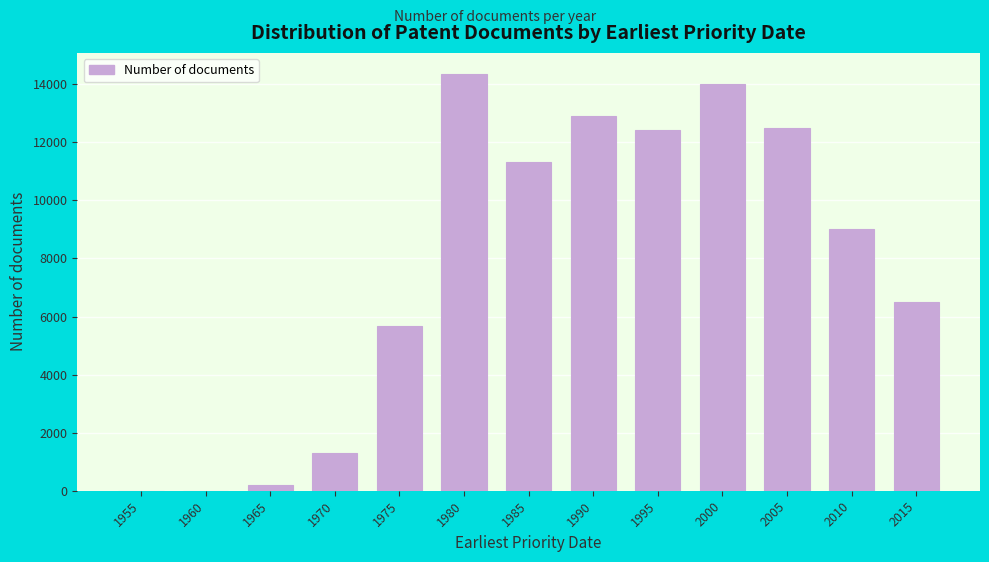

Reading left to right, transcribe all the data shown in this chart.

1955=1	1960=1	1965=198	1970=1290	1975=5682	1980=14360	1985=11326	1990=12906	1995=12407	2000=13993	2005=12500	2010=9000	2015=6500